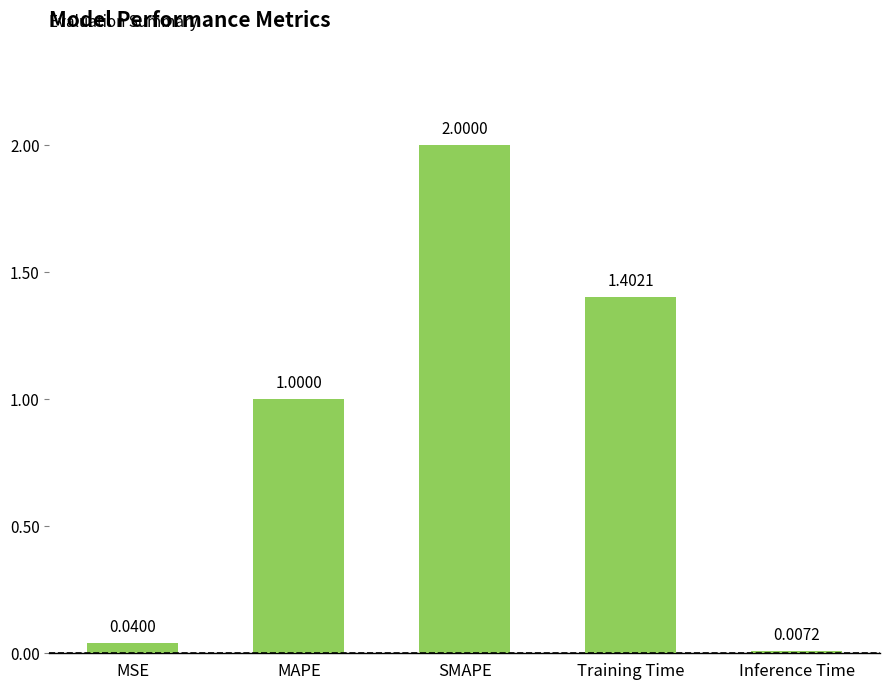

What is the sum of all values?

4.4